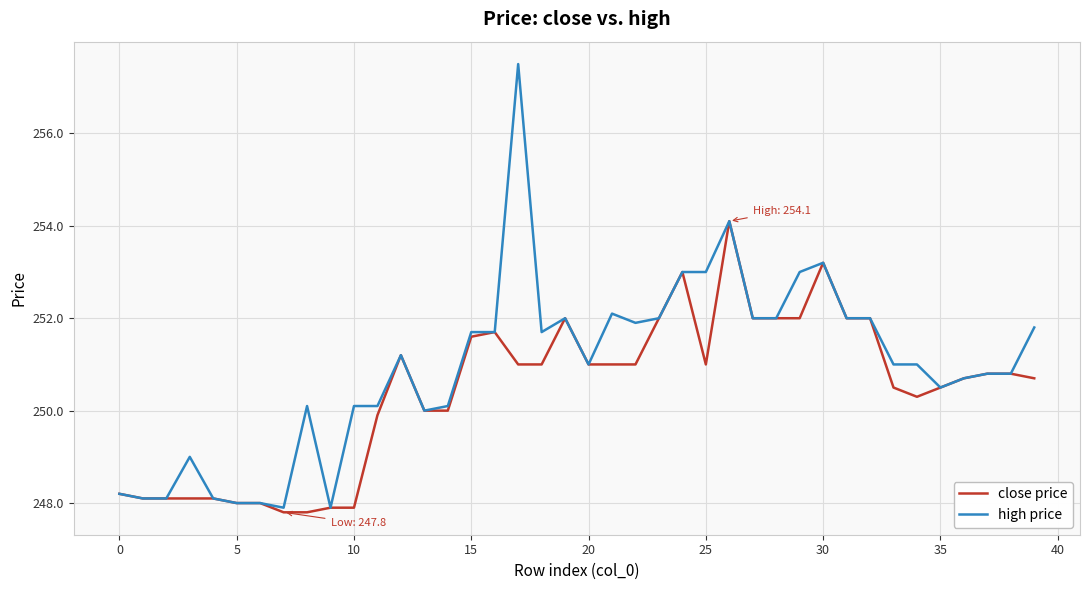

Which series has the widest spread of values?

high price